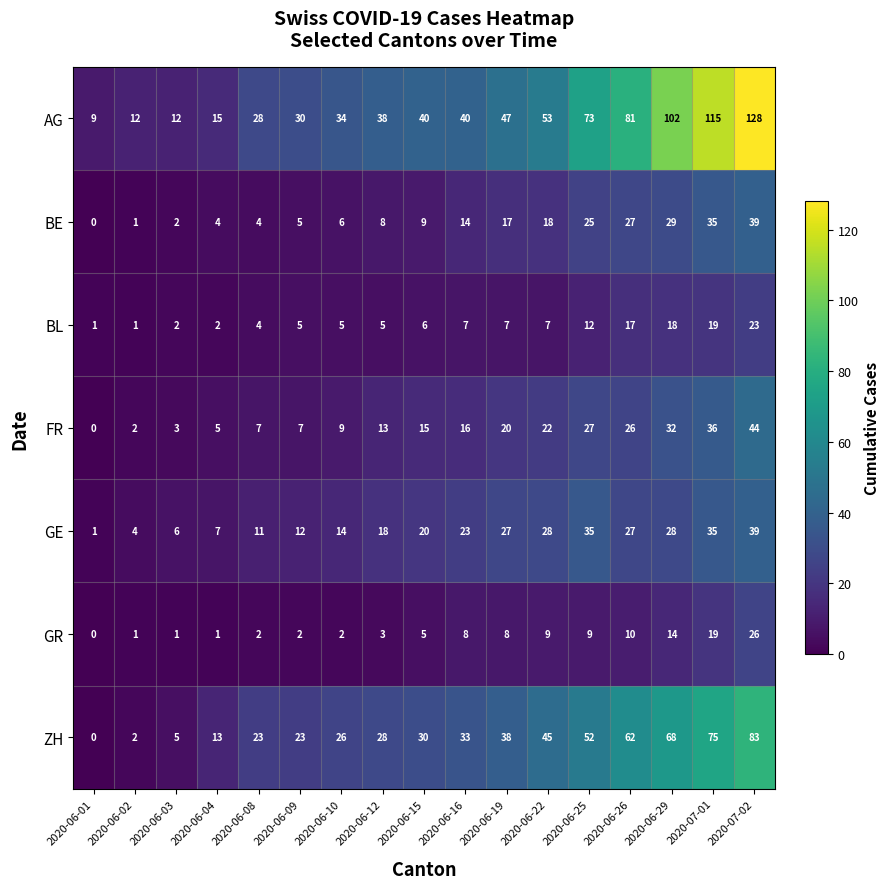

Is the value of AG at 2020-06-29 greater than the value of BE at 2020-06-19?

Yes